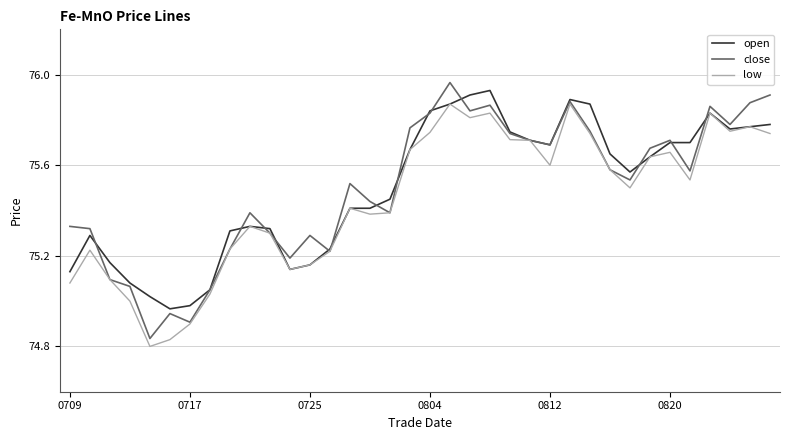

Does the chart have visible grid lines?

Yes